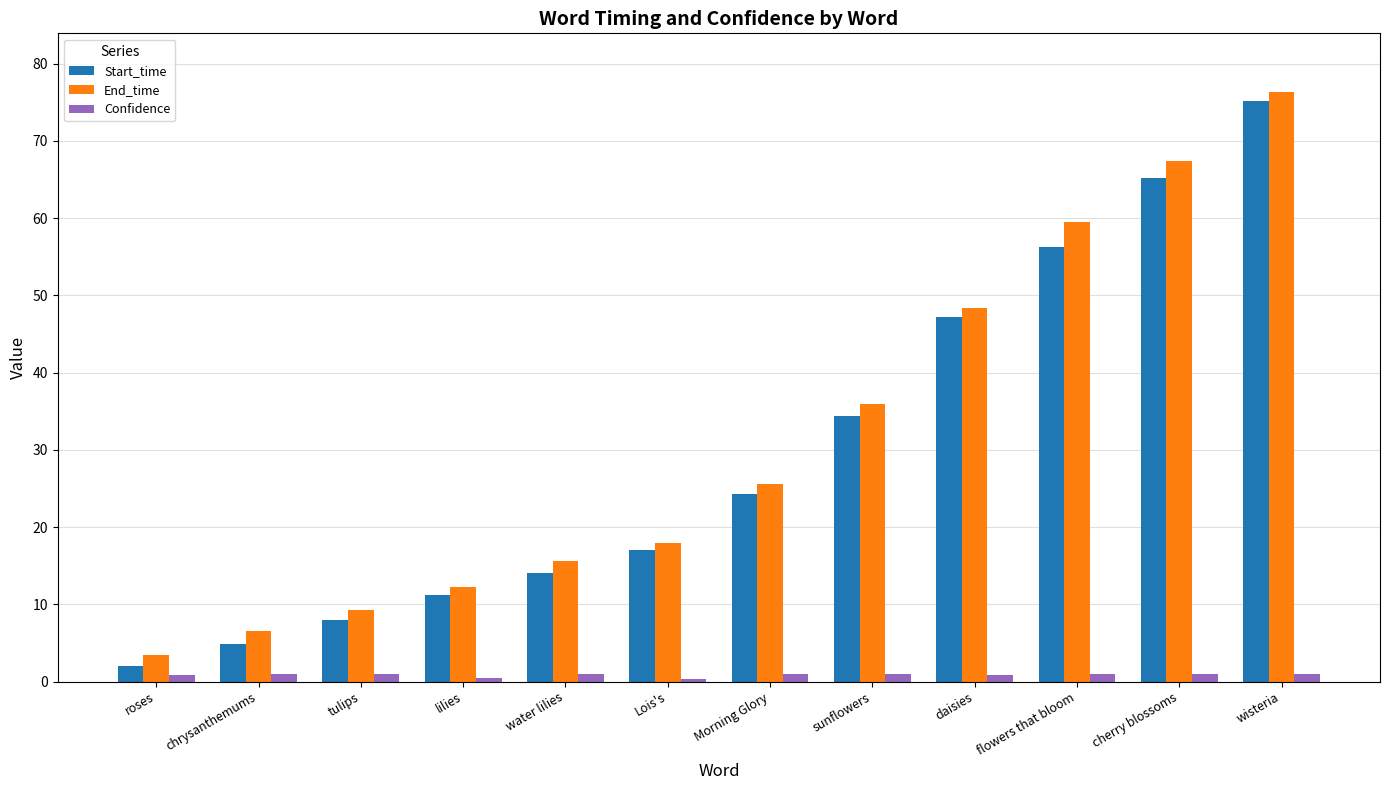

How many bars are there in total?

36